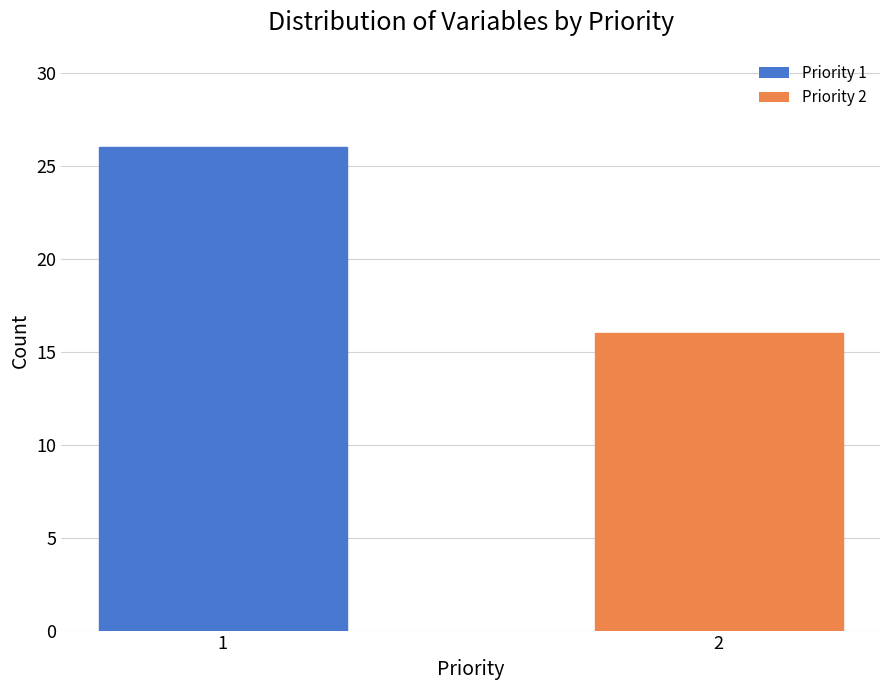

Reading left to right, list all the values displayed in this chart.

26	16